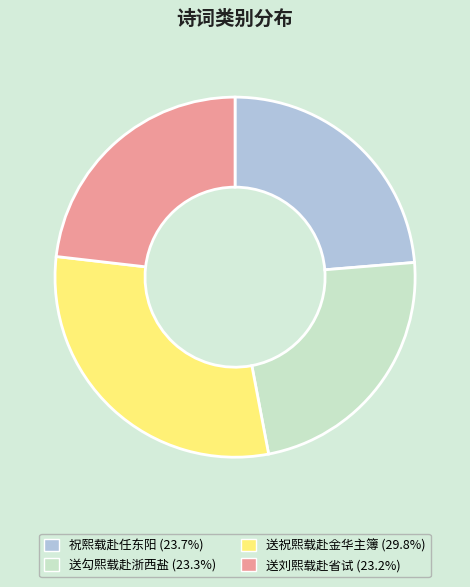

Is there a majority slice in this chart?

No